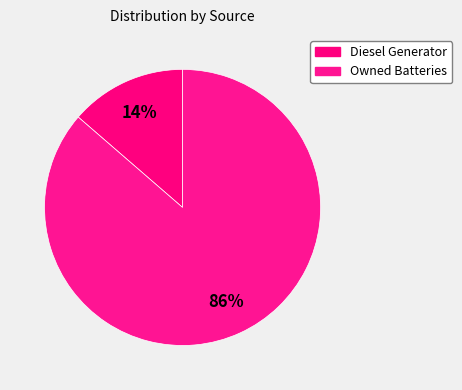

Which slice represents more than half of the pie?

Owned Batteries